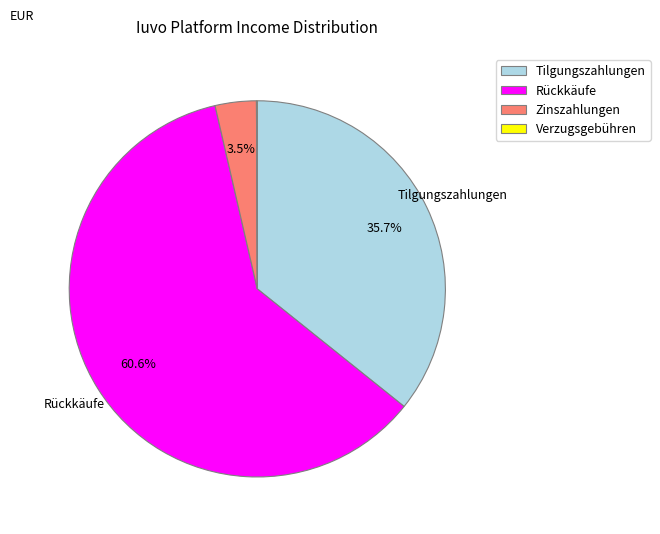

What is the largest slice in the pie chart?

Rückkäufe